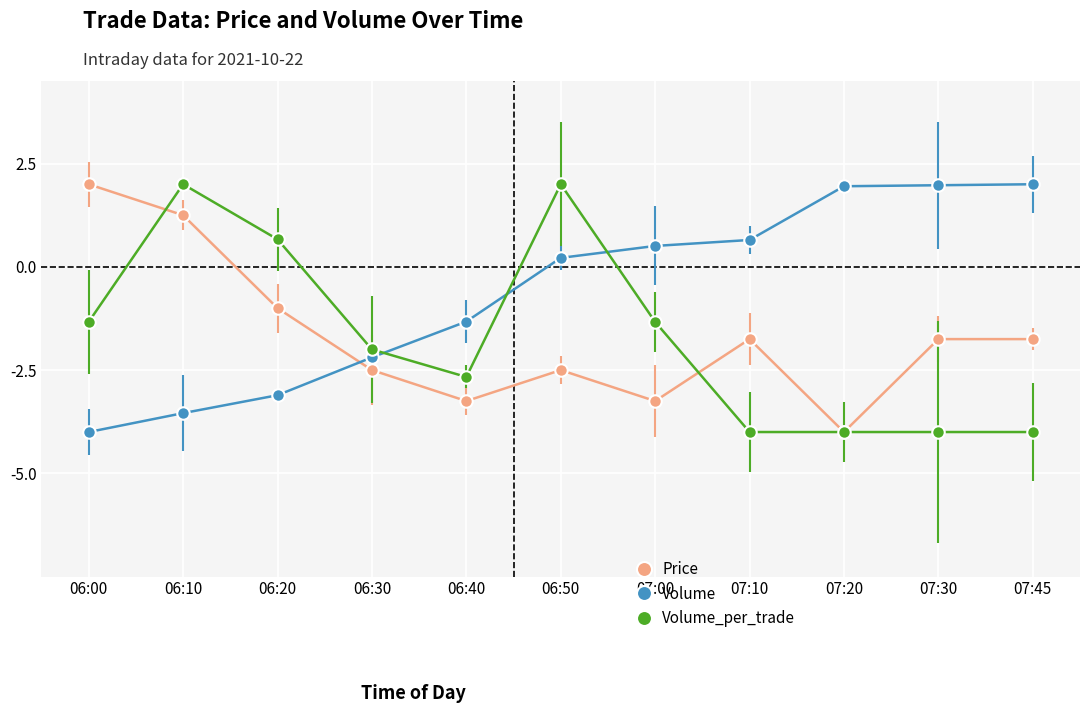

At 06:40, list the series in order from smallest to largest.

Price, Volume_per_trade, Volume